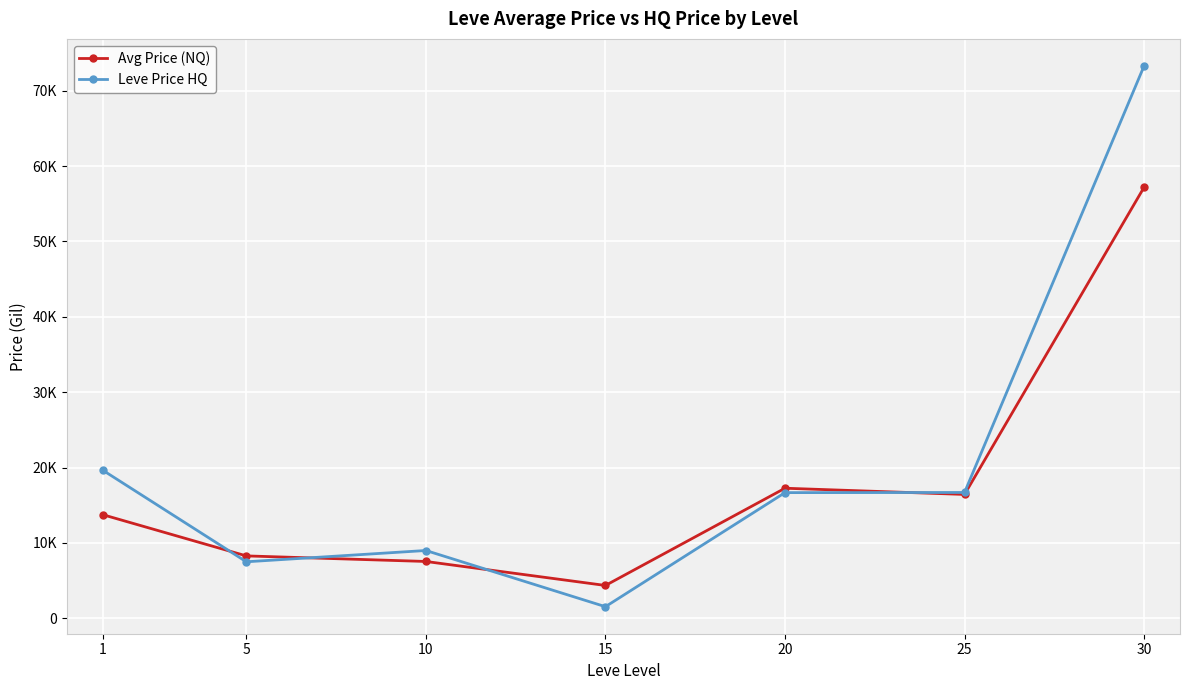

Reading left to right, what are all the values shown in this chart?

Avg Price (NQ): 13757.4	8286.8	7549.3	4364.9	17264.6	16441.7	57190.9
Leve Price HQ: 19659.0	7506.0	9003.3	1550.0	16680.8	16700.0	73287.6